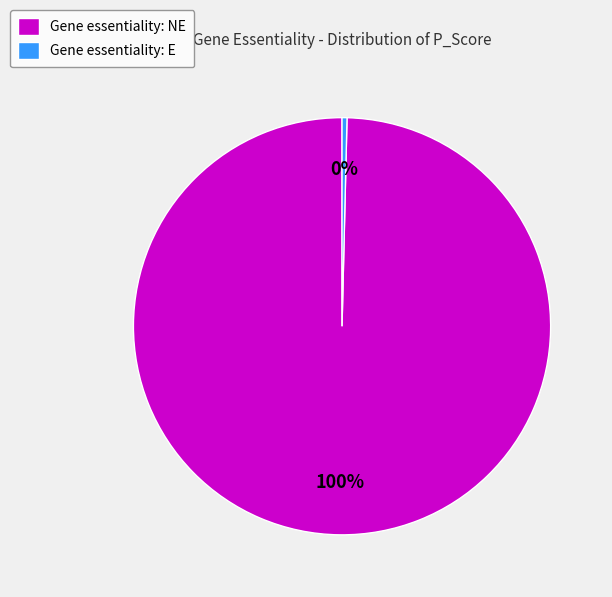

Which slice is the smallest?

Gene essentiality: E